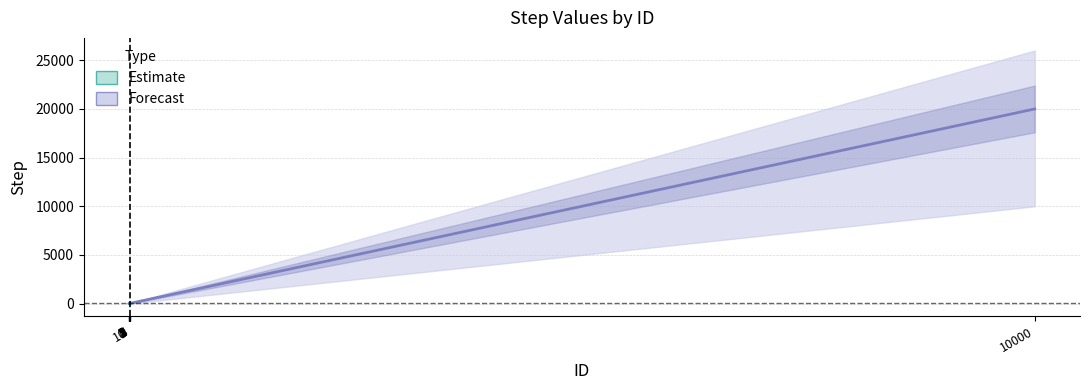

List the labels in order of value, largest first.

10000, 9, 8, 7, 5, 4, 3, 2, 10, 1